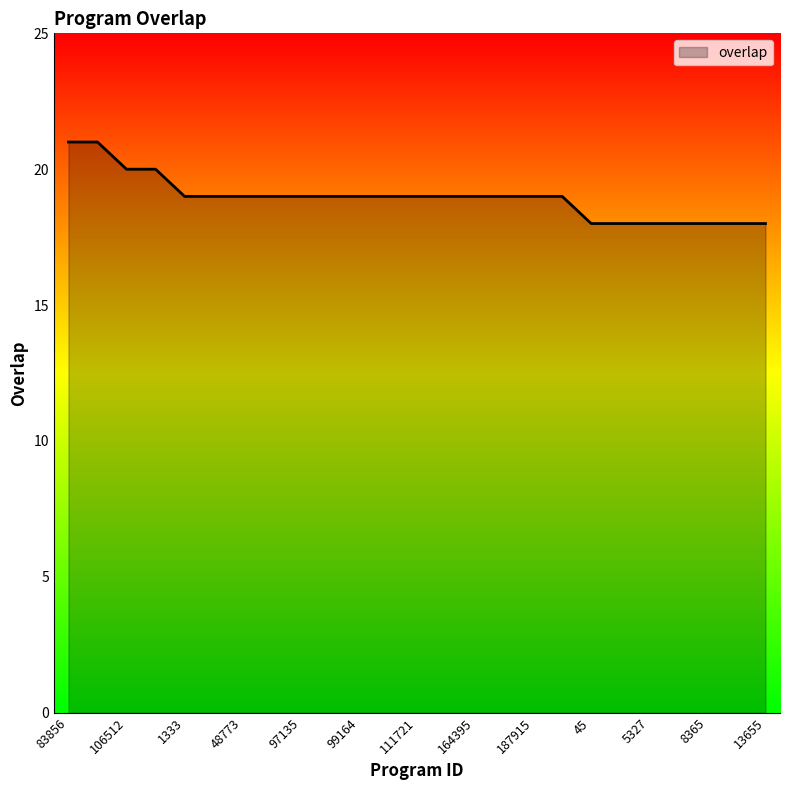

What is the maximum value shown in the chart?

21